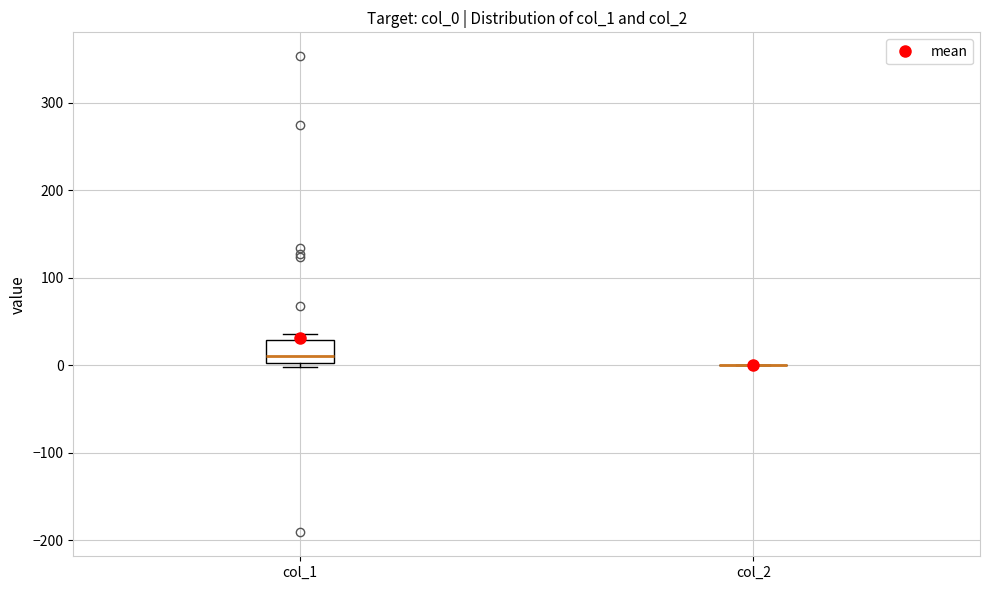

Reading left to right, read every box against the y-axis: the position of its median line, the range the box covers, and the ends of its whiskers. The values are not printed on the chart, so give them approximately, as read against the axis.

col_1: median 10, box 0 to 30, whiskers 0 (just below the box's lower edge) to 40
col_2: box collapsed to a line at 0, whiskers 0 to 0